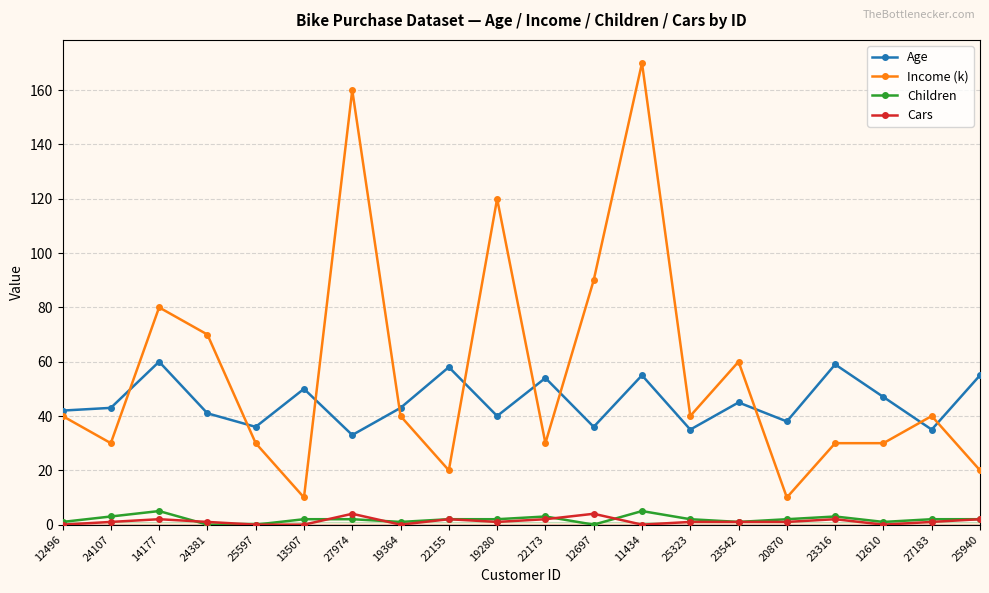

Which series changed the most between 25323 and 23316?

Age